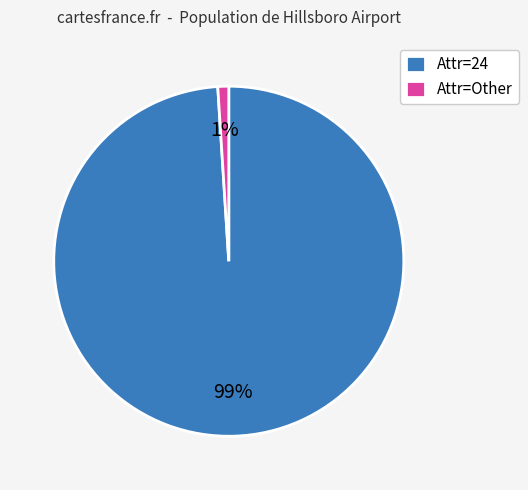

Does any single category account for the majority?

Yes